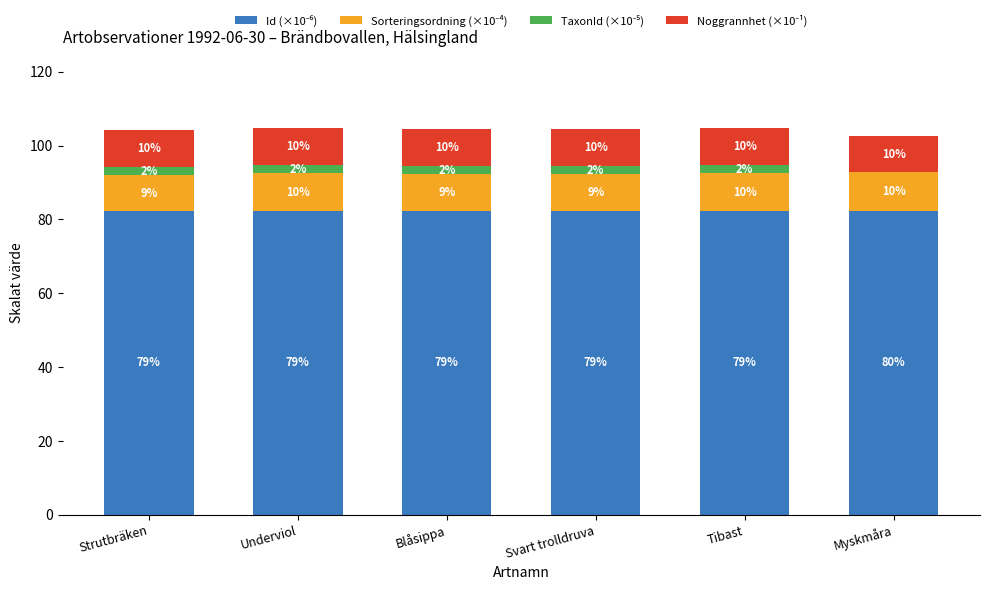

Are the bars horizontal?

No